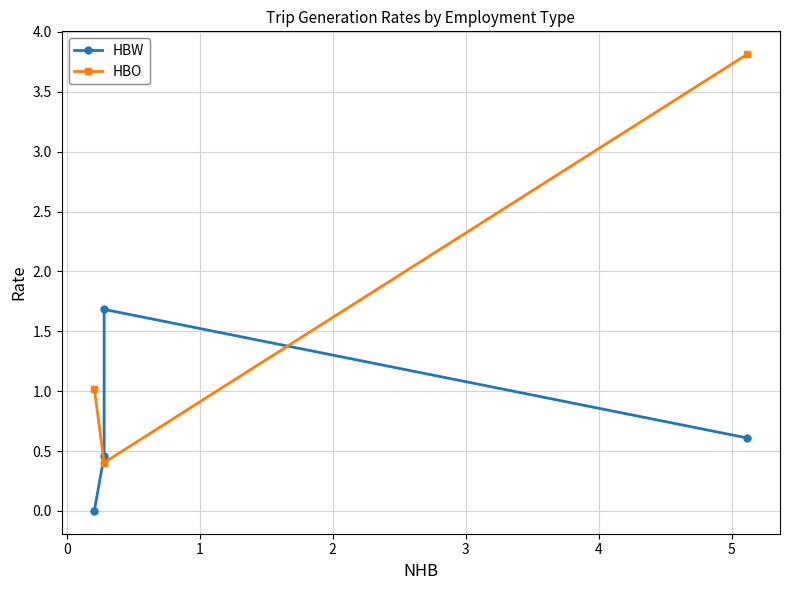

In HBW, how many points are higher than both neighbors (excluding endpoints)?

1